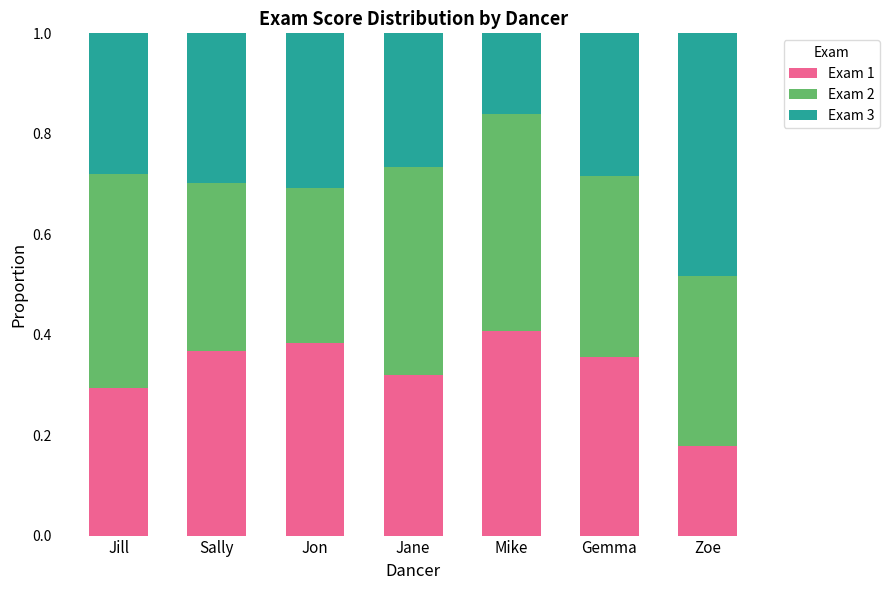

Is it true that Exam 1 equals 0.3 at Jill?

True